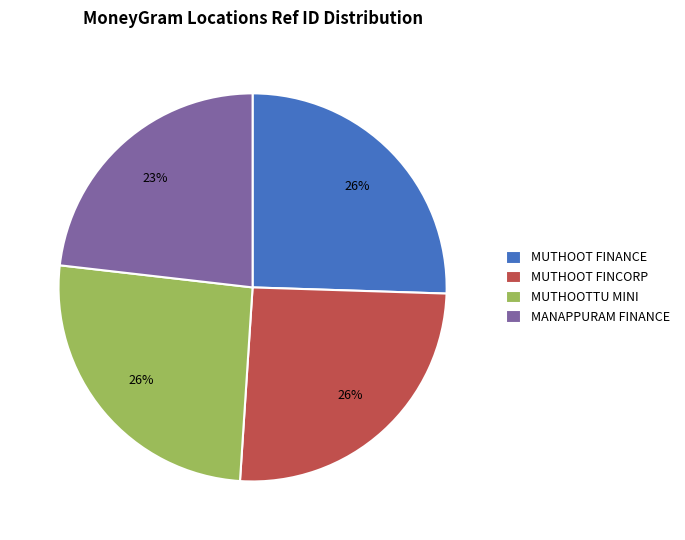

How many segments does this pie chart have?

4